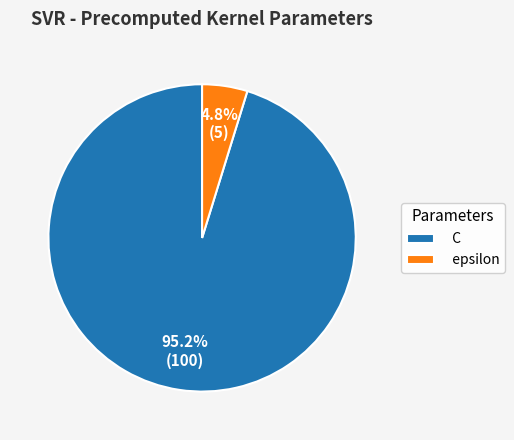

To the nearest percent, what is the combined percentage of C and epsilon?

100%